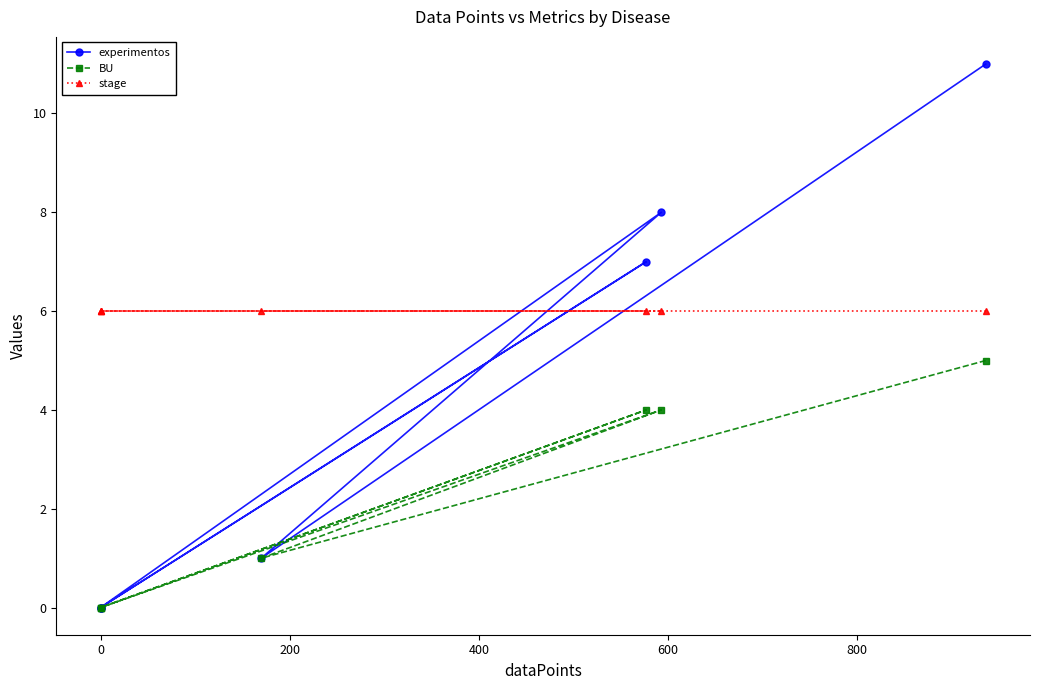

What is the total value across all series at 0?

6